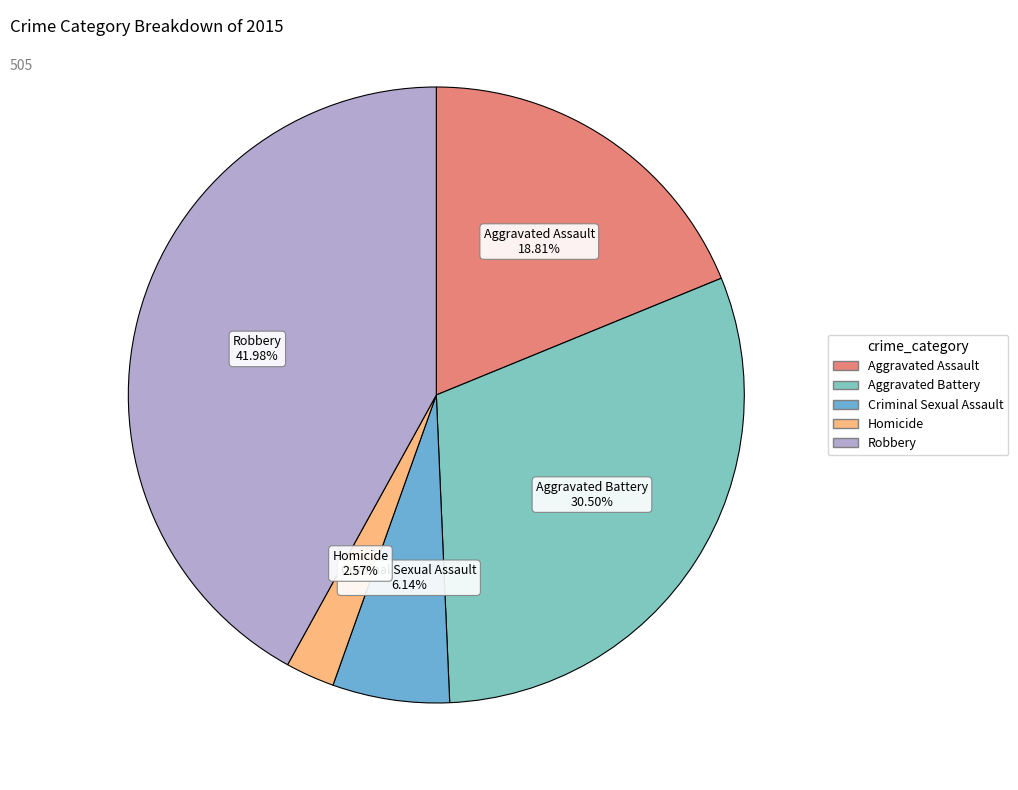

Rank the categories by value from highest to lowest.

Robbery, Aggravated Battery, Aggravated Assault, Criminal Sexual Assault, Homicide